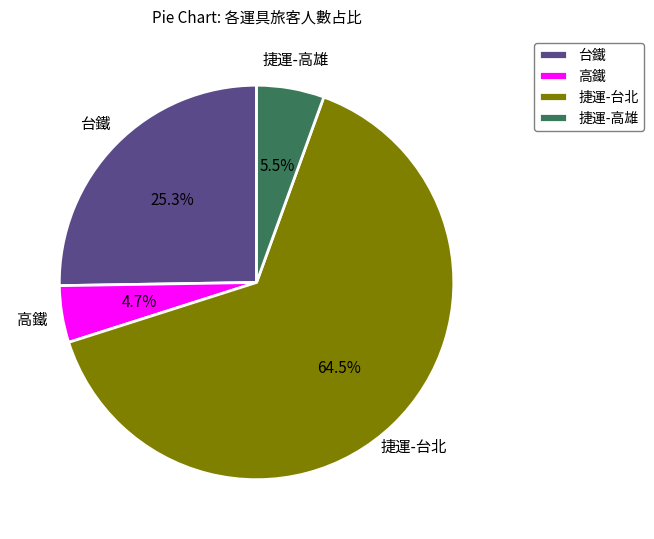

What portion of the pie excludes 高鐵?

95.3%